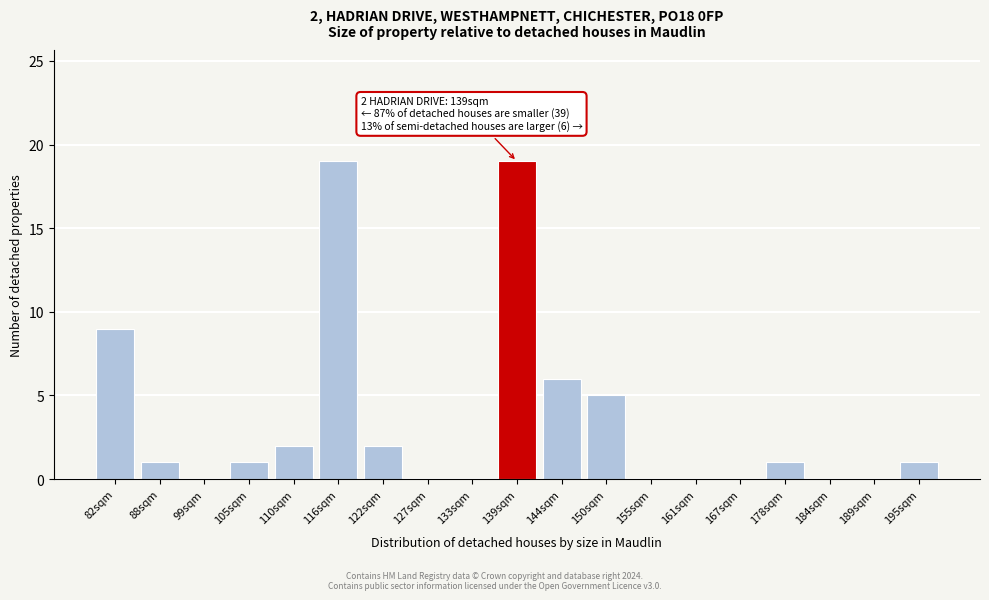

Reading left to right, list all the values displayed in this chart.

82sqm=9	88sqm=1	99sqm=0	105sqm=1	110sqm=2	116sqm=19	122sqm=2	127sqm=0	133sqm=0	139sqm=19	144sqm=6	150sqm=5	155sqm=0	161sqm=0	167sqm=0	178sqm=1	184sqm=0	189sqm=0	195sqm=1